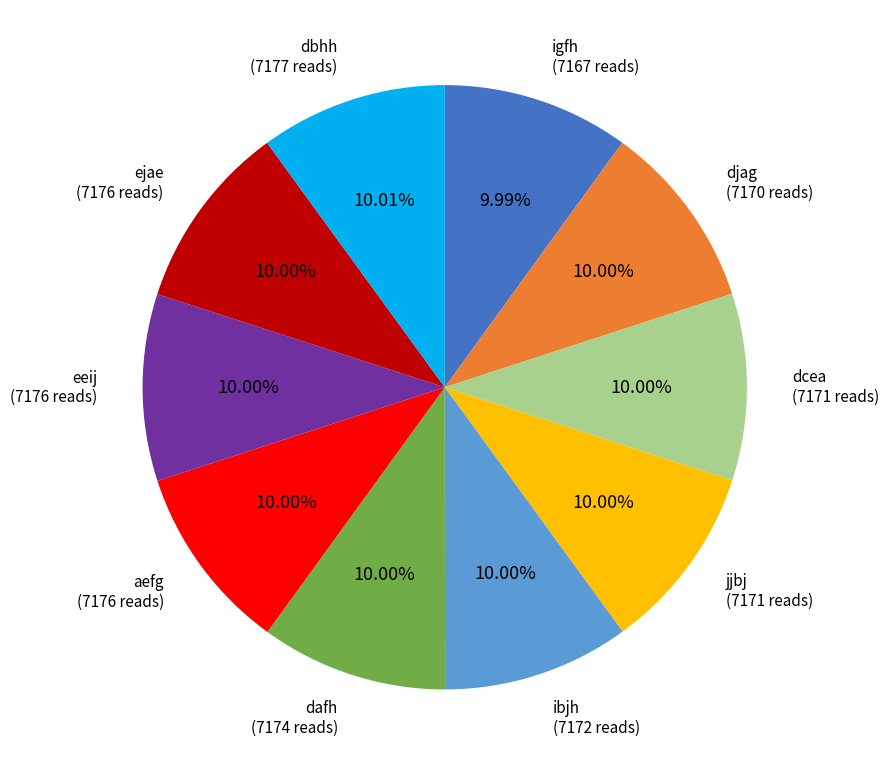

Is there a majority slice in this chart?

No